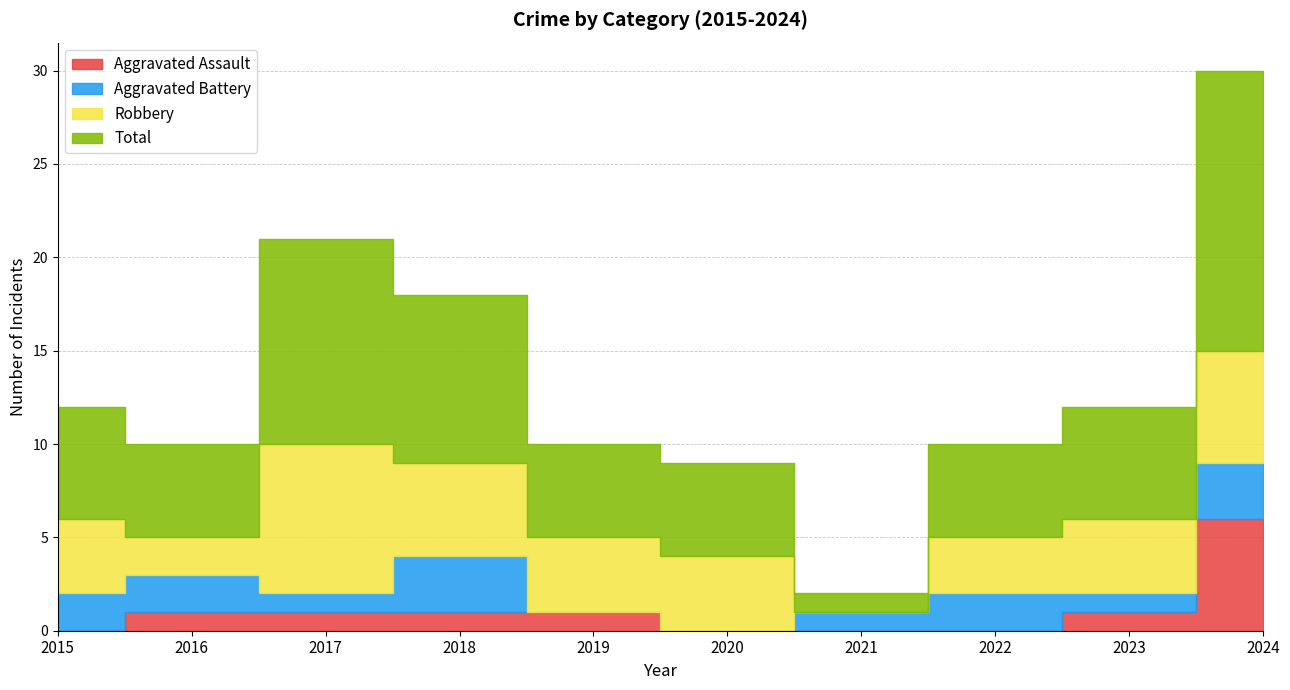

True or false: Total and Aggravated Assault cross at least once.

False